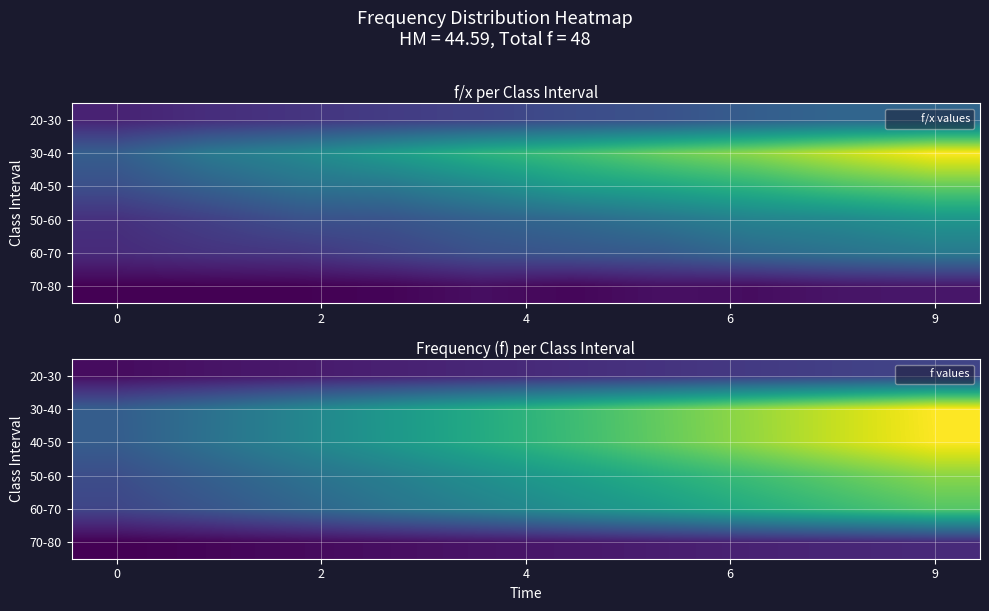

Reading left to right, list all the values displayed in this chart.

row_0: 0.2	0.2	0.2	0.3	0.3	0.3	0.3	0.4	0.4	0.4
row_1: 0.6	0.7	0.9	1.0	1.1	1.3	1.4	1.5	1.7	1.8
row_2: 0.6	0.7	0.9	1.0	1.1	1.3	1.4	1.5	1.7	1.8
row_3: 0.5	0.6	0.7	0.8	0.9	1.1	1.2	1.3	1.4	1.5
row_4: 0.5	0.5	0.6	0.8	0.8	1.0	1.0	1.2	1.3	1.4
row_5: 0.1	0.1	0.1	0.2	0.2	0.2	0.2	0.3	0.3	0.3